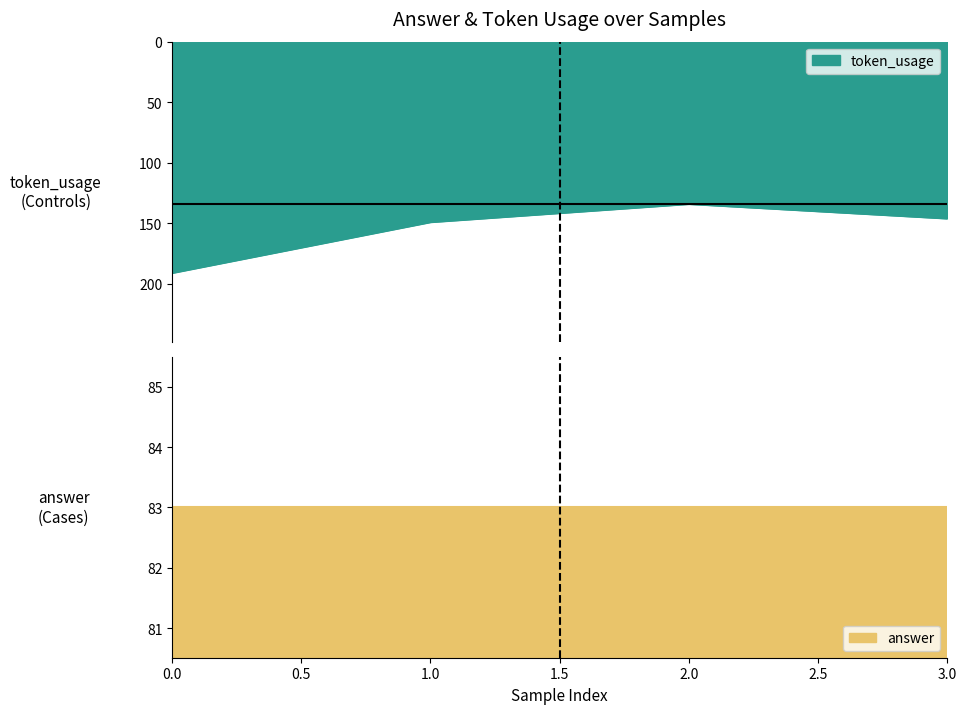

What is the maximum value shown in the chart?

191